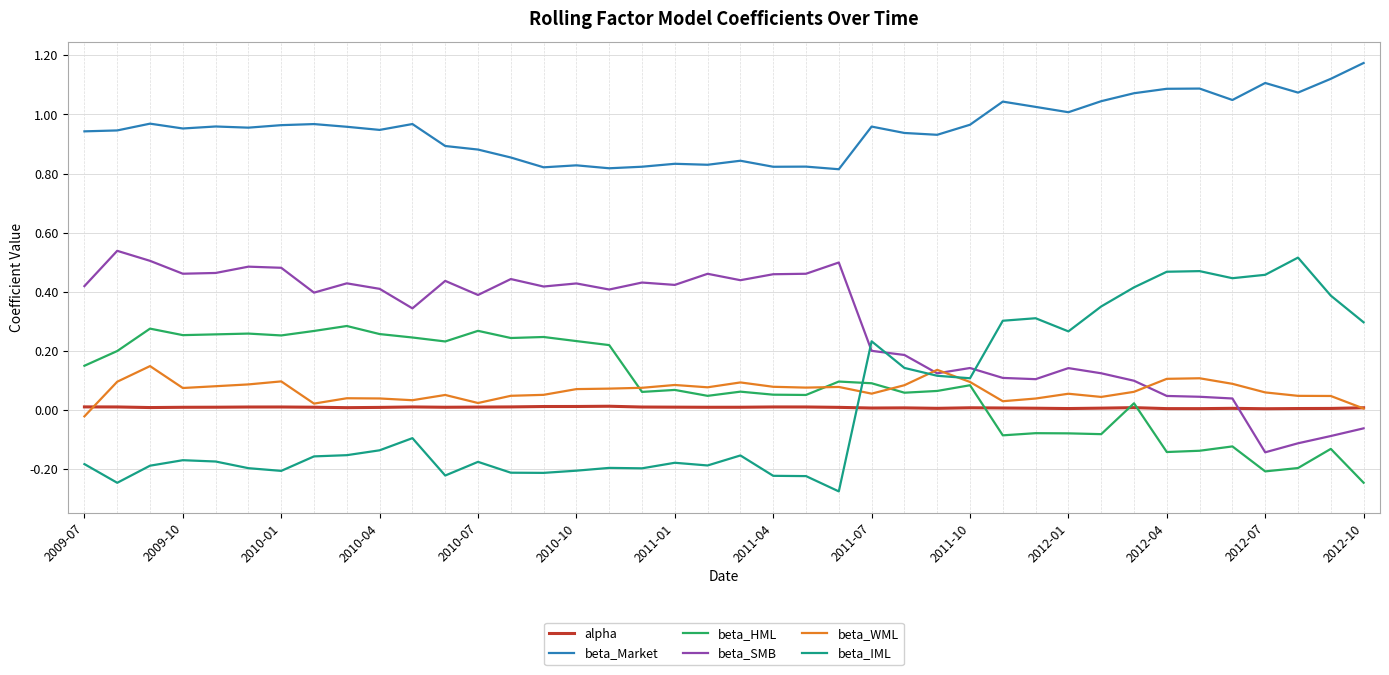

Which series has the largest total across all categories?

beta_Market